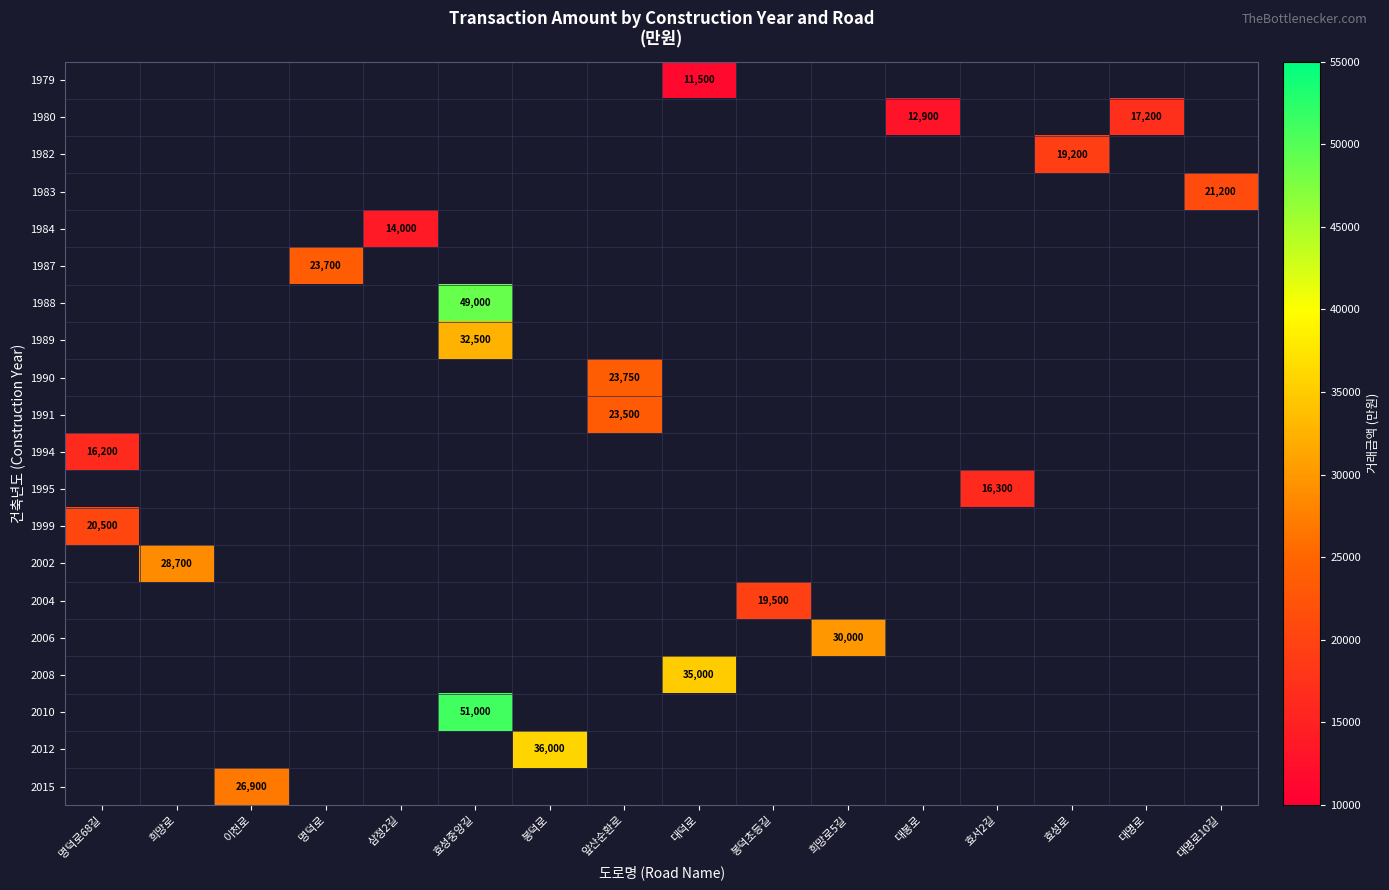

At which category does the chart reach its peak across all series?

효성중앙길